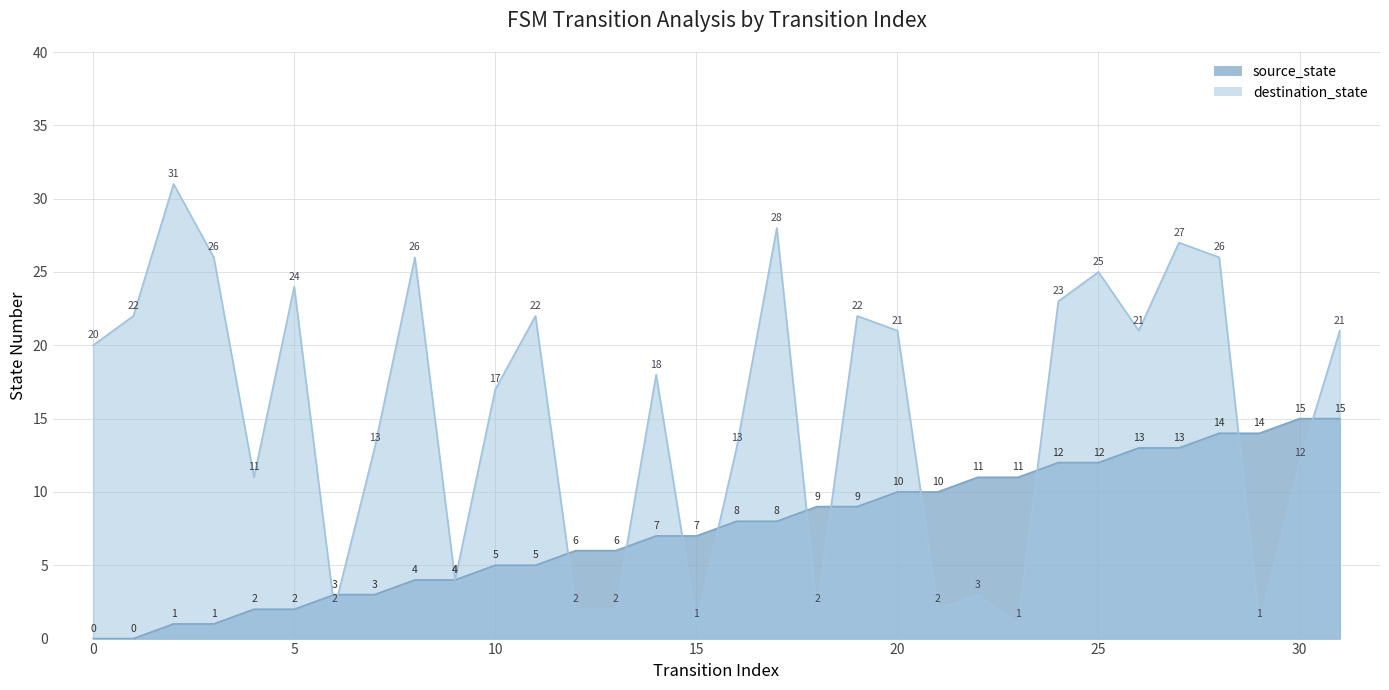

List the labels in order of destination_state value, largest first.

2, 17, 27, 3, 8, 28, 25, 5, 24, 1, 11, 19, 20, 26, 31, 0, 14, 10, 7, 16, 30, 4, 9, 22, 6, 12, 13, 18, 21, 15, 23, 29